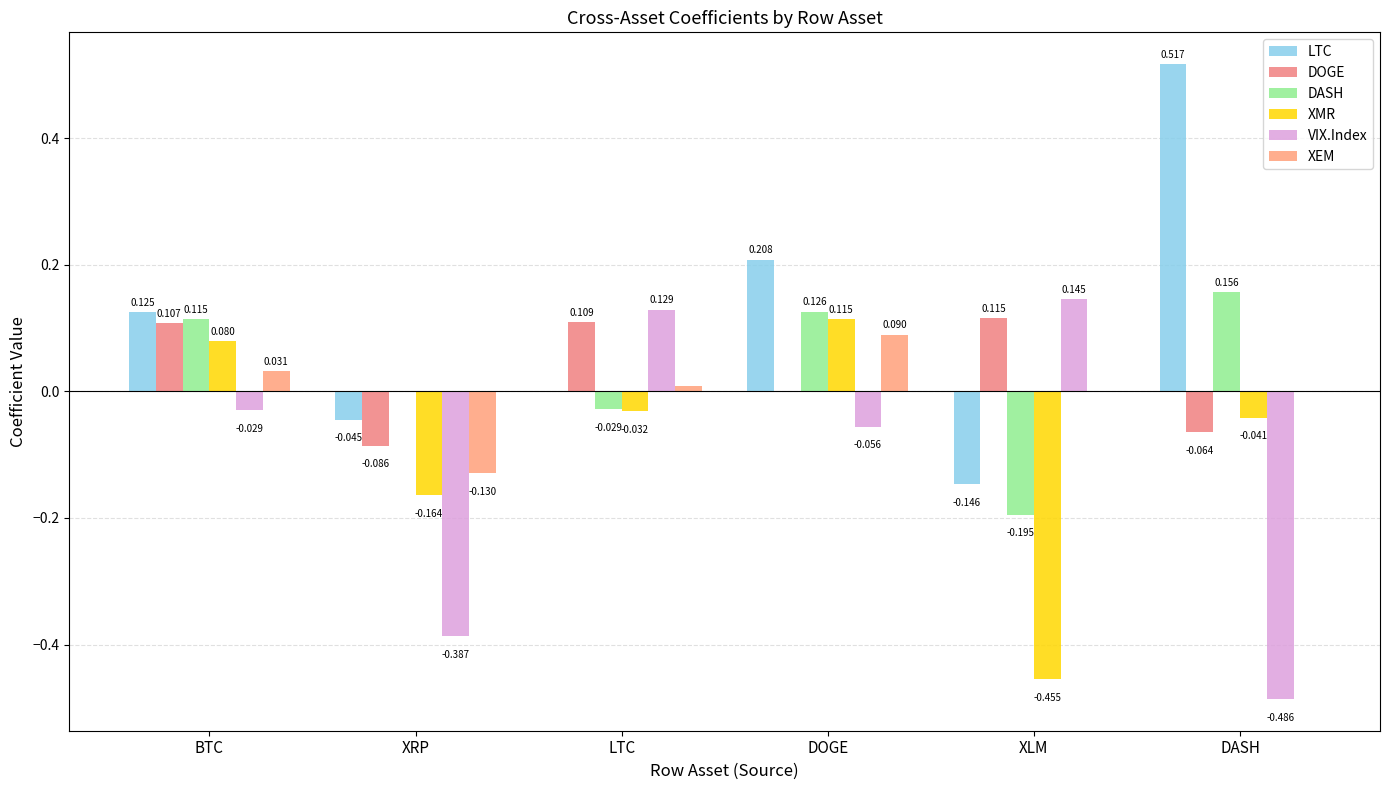

How many groups of bars are there?

6